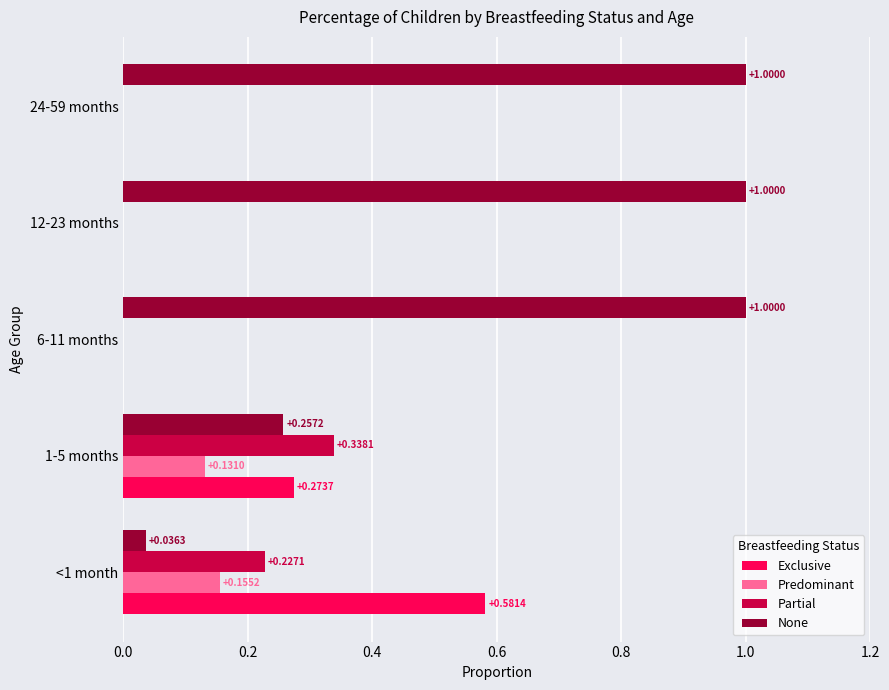

What is the total value across all series at 24-59 months?

1.0